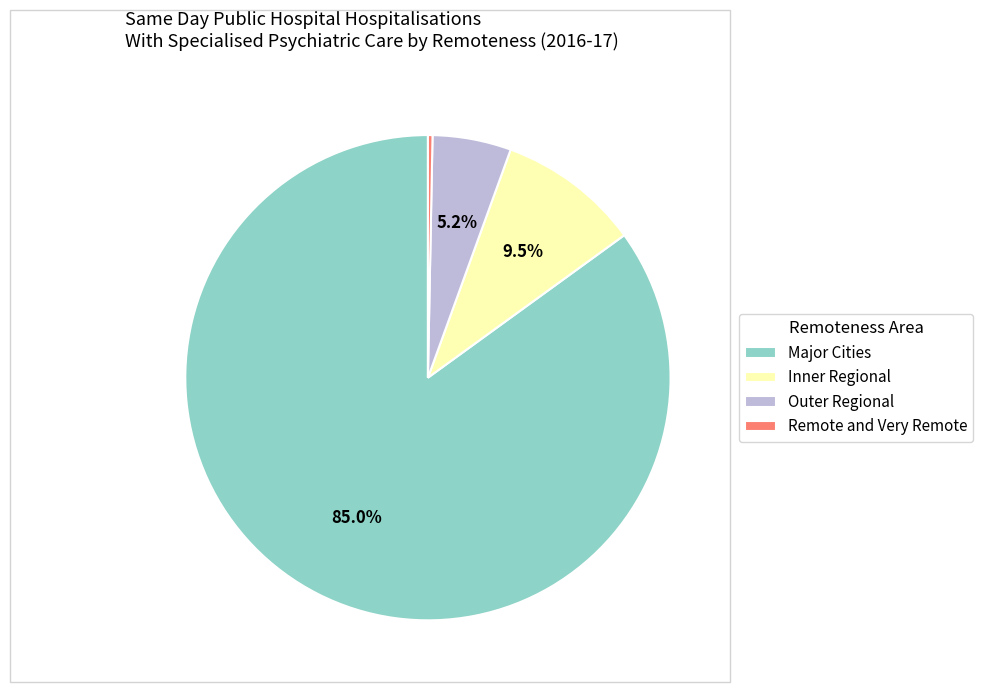

Count the number of slices in the pie.

4